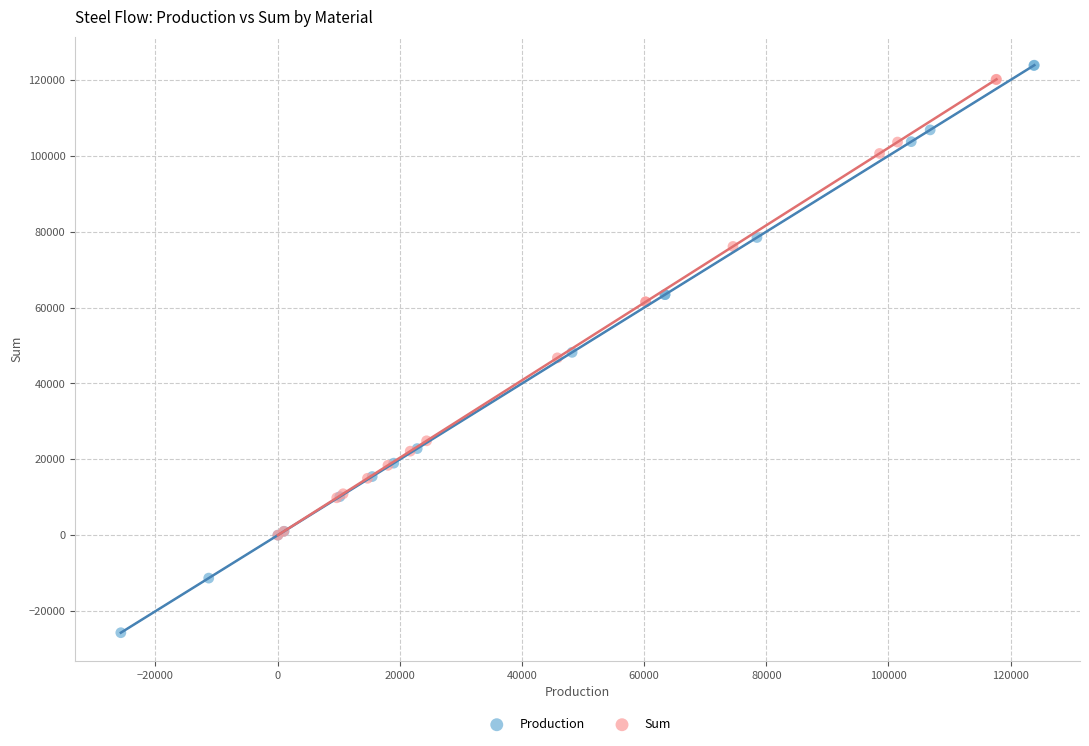

What are all the series names shown in the legend?

Production, Sum